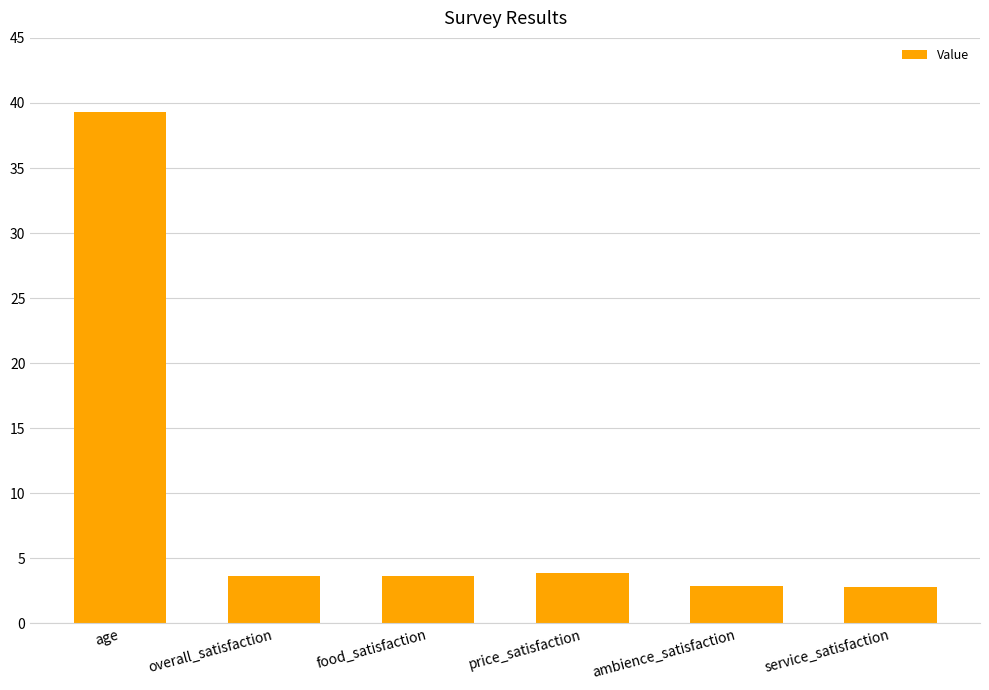

What is the sum of all values?

56.3